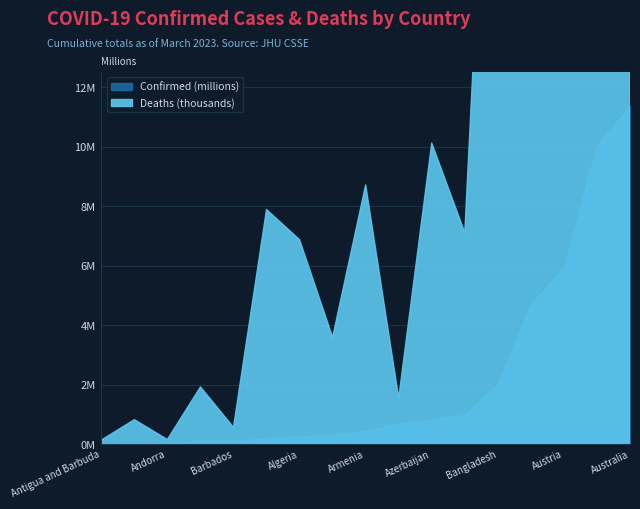

Which has a higher value, Barbados or Bahamas?

Barbados